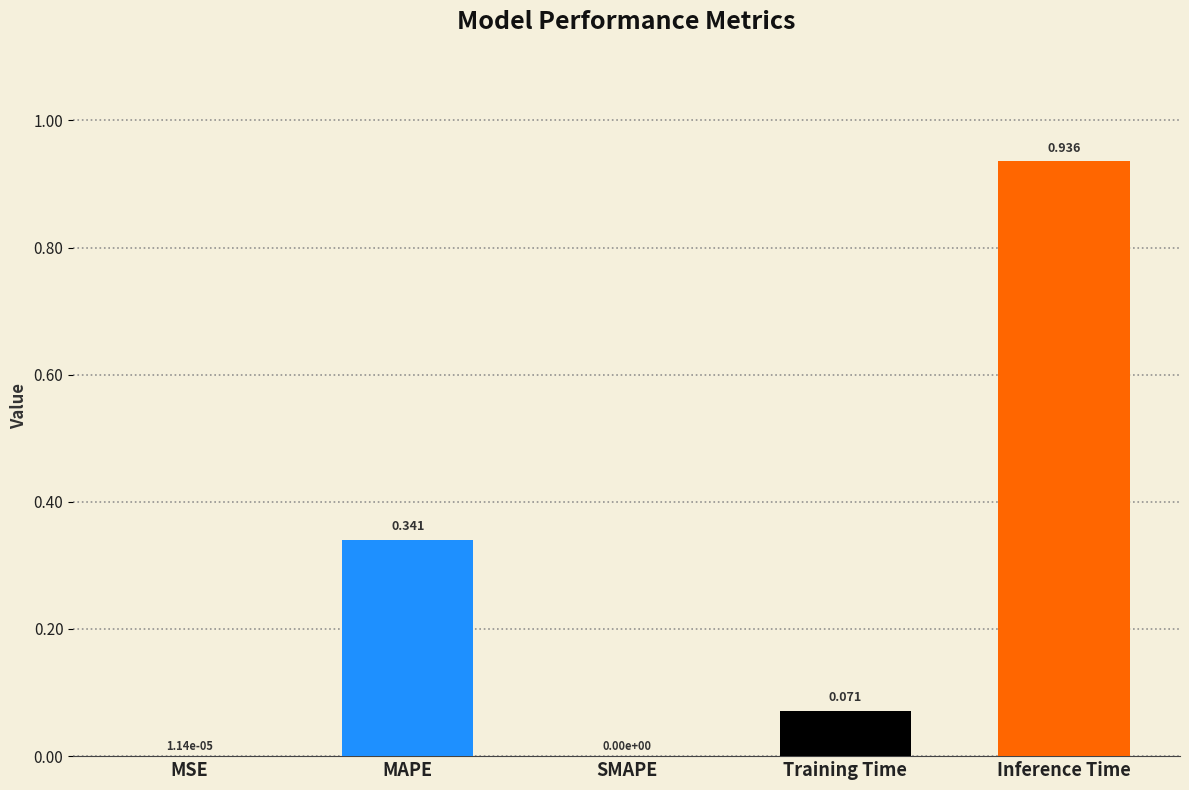

Which has a higher value, MSE or Inference Time?

Inference Time